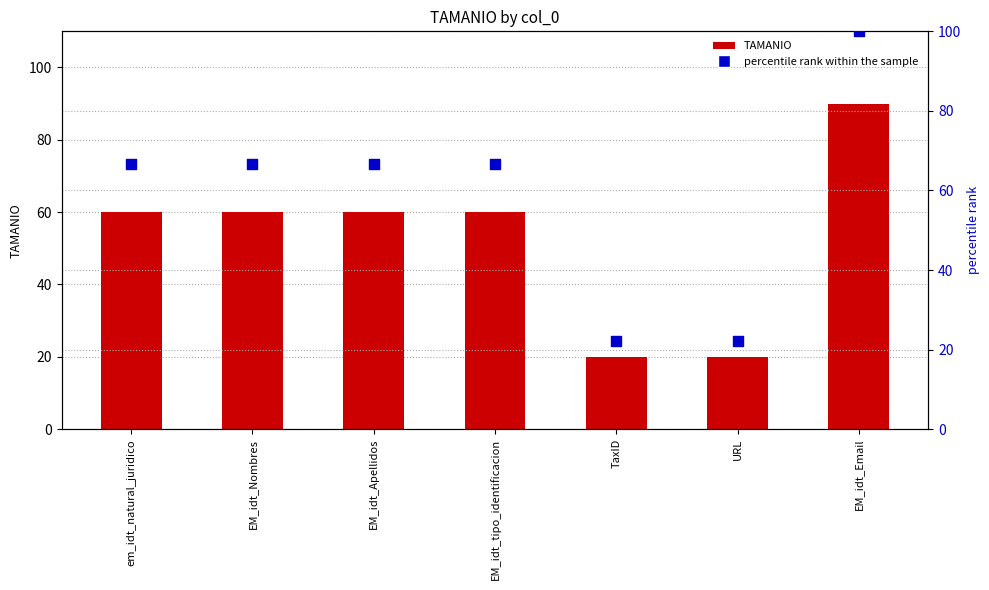

What are all the series names shown in the legend?

TAMANIO, percentile rank within the sample